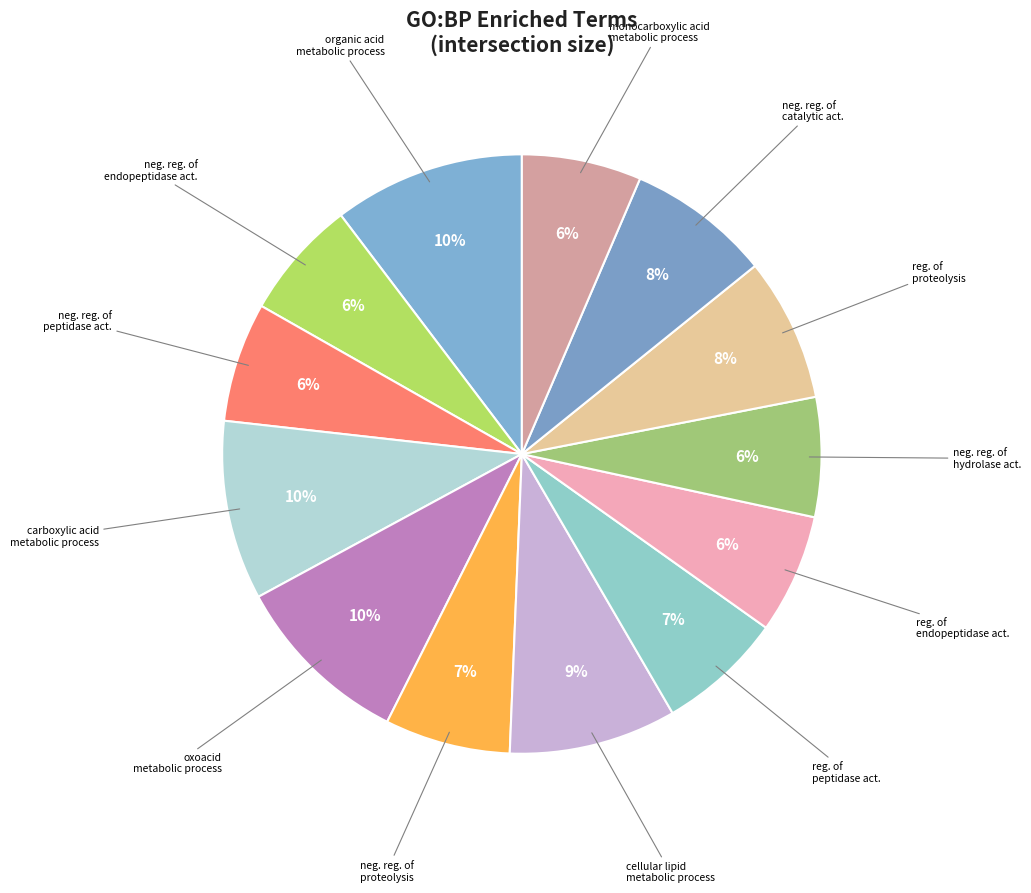

Count the number of slices in the pie.

13